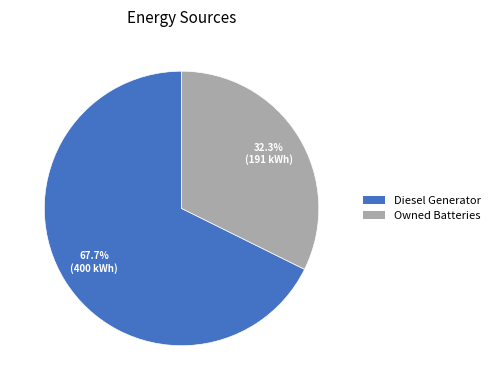

Is there any slice that represents more than half of the pie?

Yes